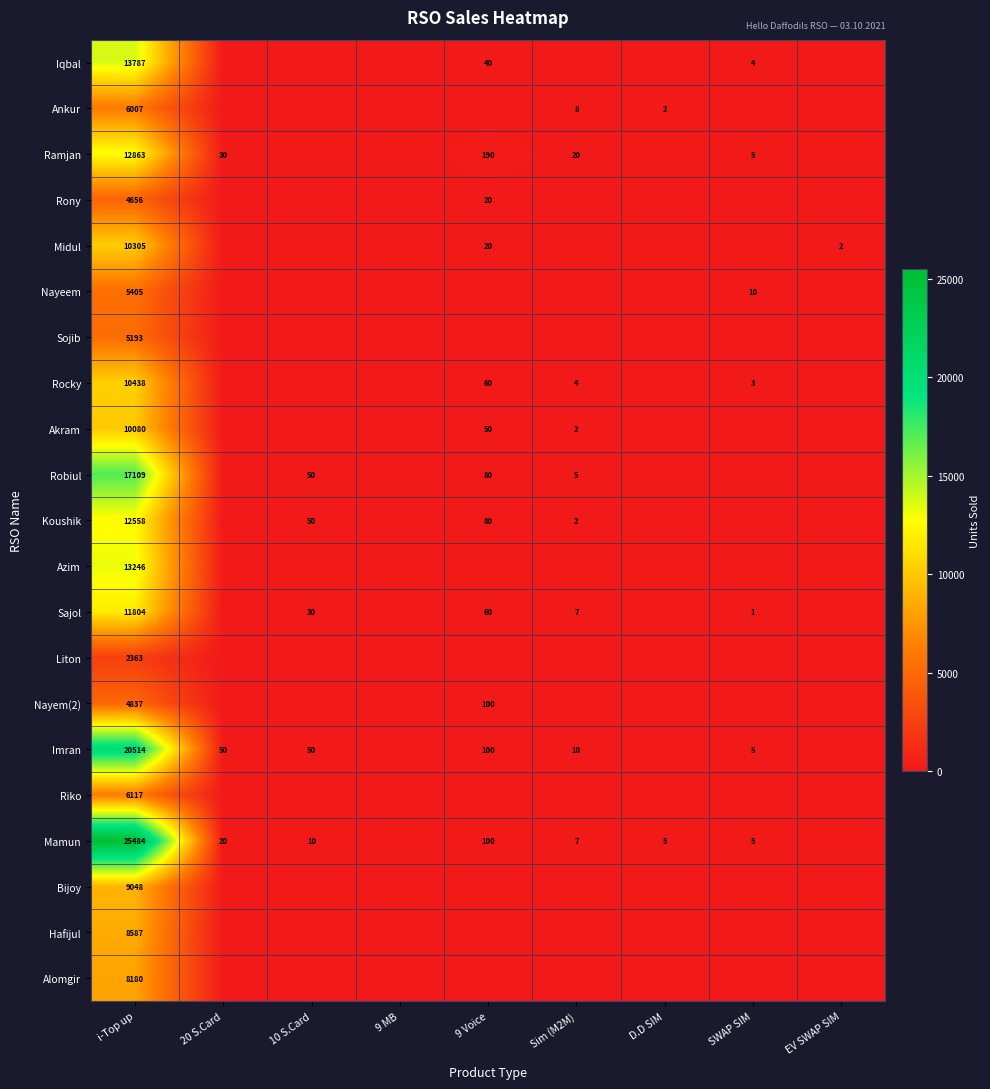

What is the difference between the maximum and minimum values in the Liton series?

2363